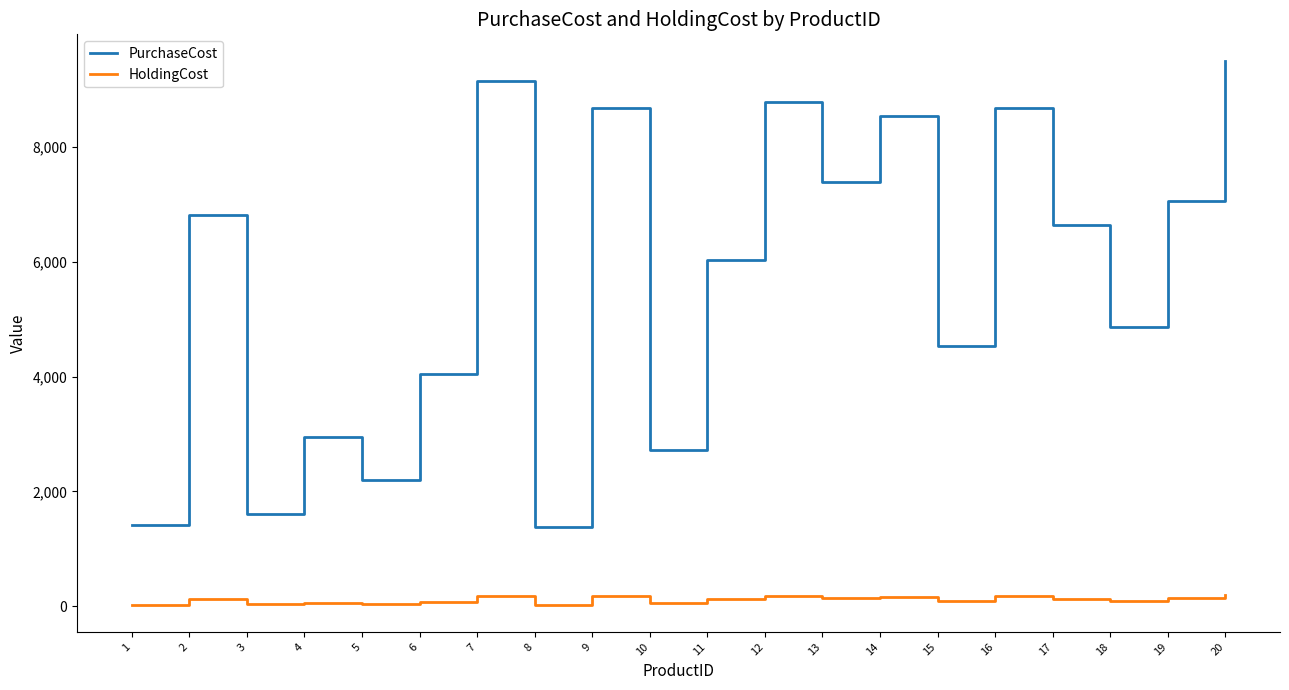

How many interior local valleys does the PurchaseCost series have?

7